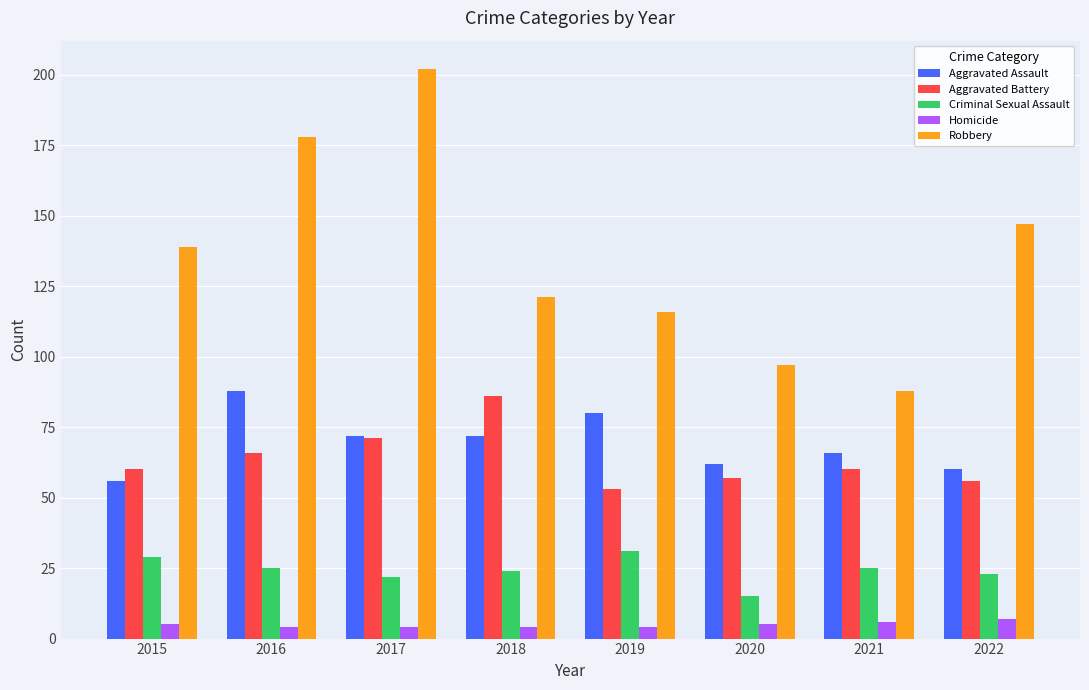

Is the value of Aggravated Battery at 2017 greater than the value of Homicide at 2015?

Yes